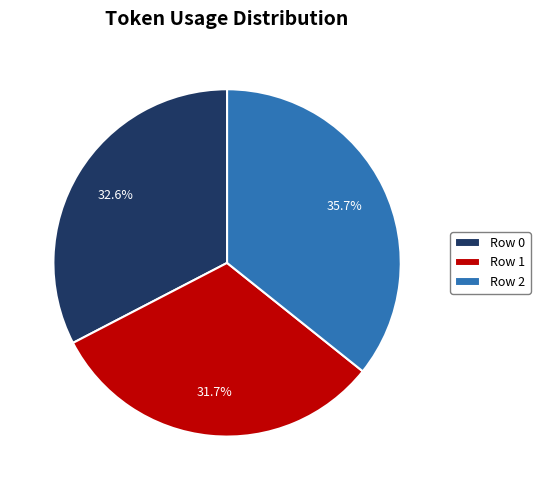

Is the sum of Row 0 and Row 2 greater than half?

Yes